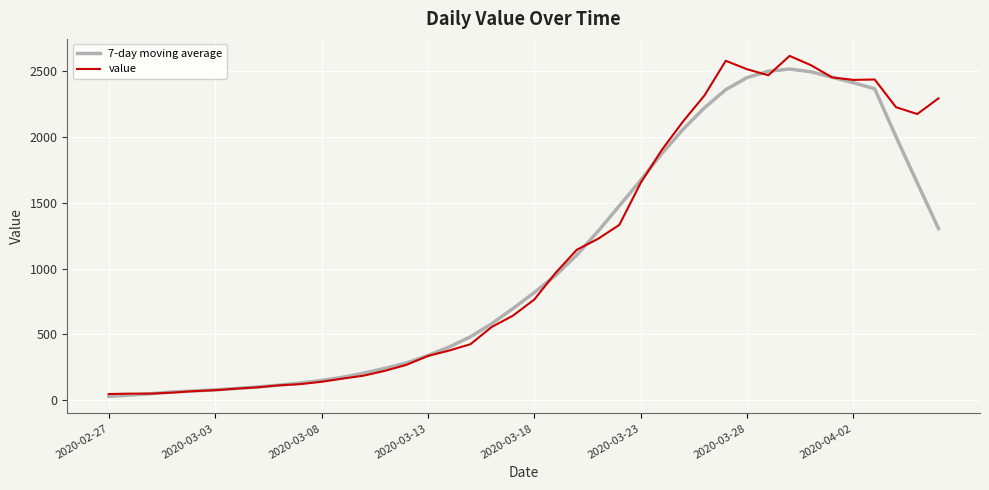

What is the maximum value for 7-day moving average?

2514.0